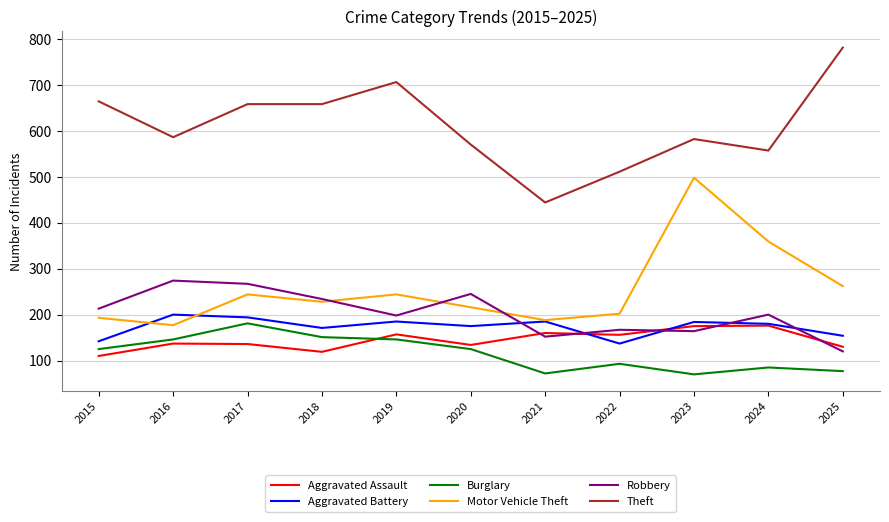

Between 2021 and 2023, which series saw the biggest shift?

Motor Vehicle Theft